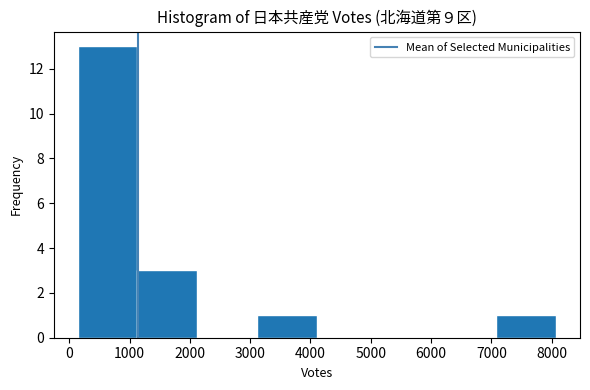

Over which range of the x-axis is the bar tallest?

100 to 1100